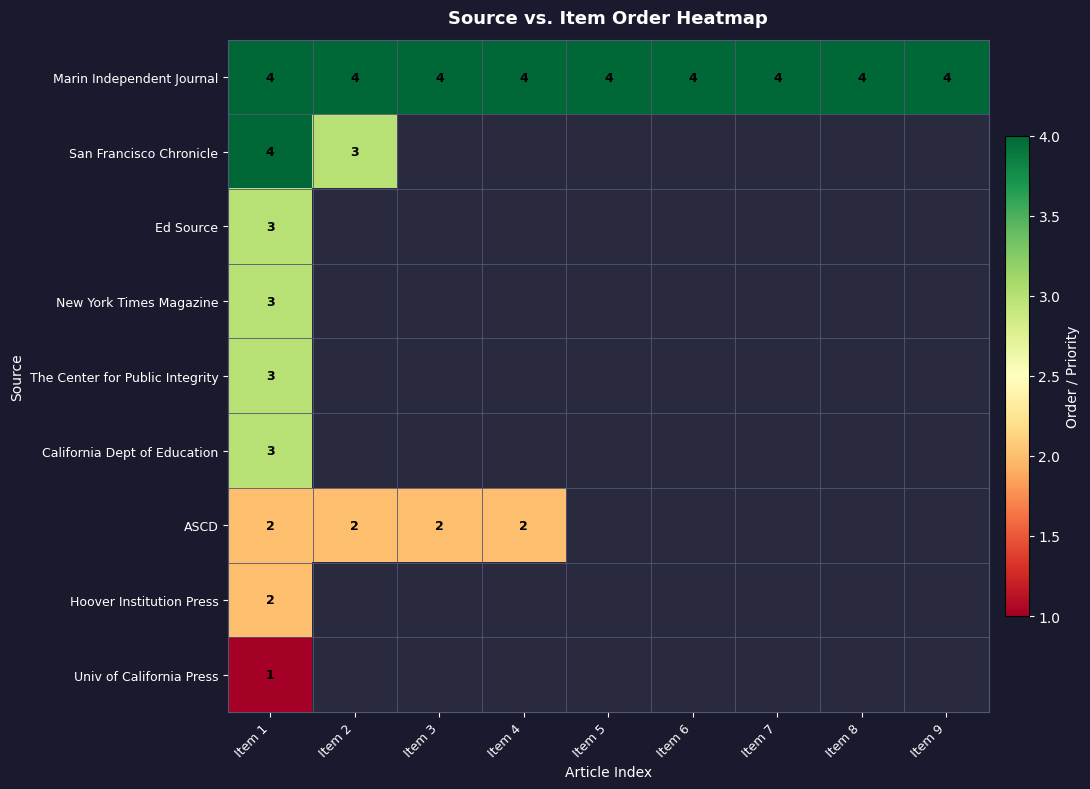

What is the sum of the Marin Independent Journal values at Item 3 and Item 4?

8